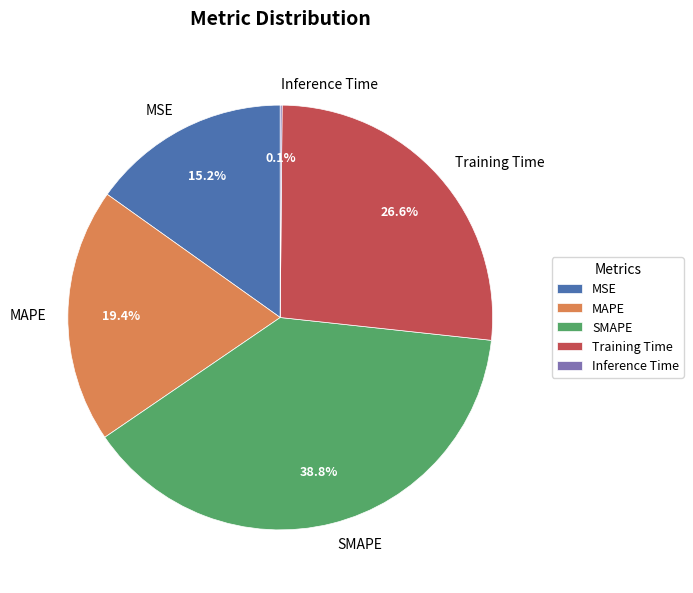

To the nearest percent, what is the difference between the MSE and MAPE slice percentages?

4%